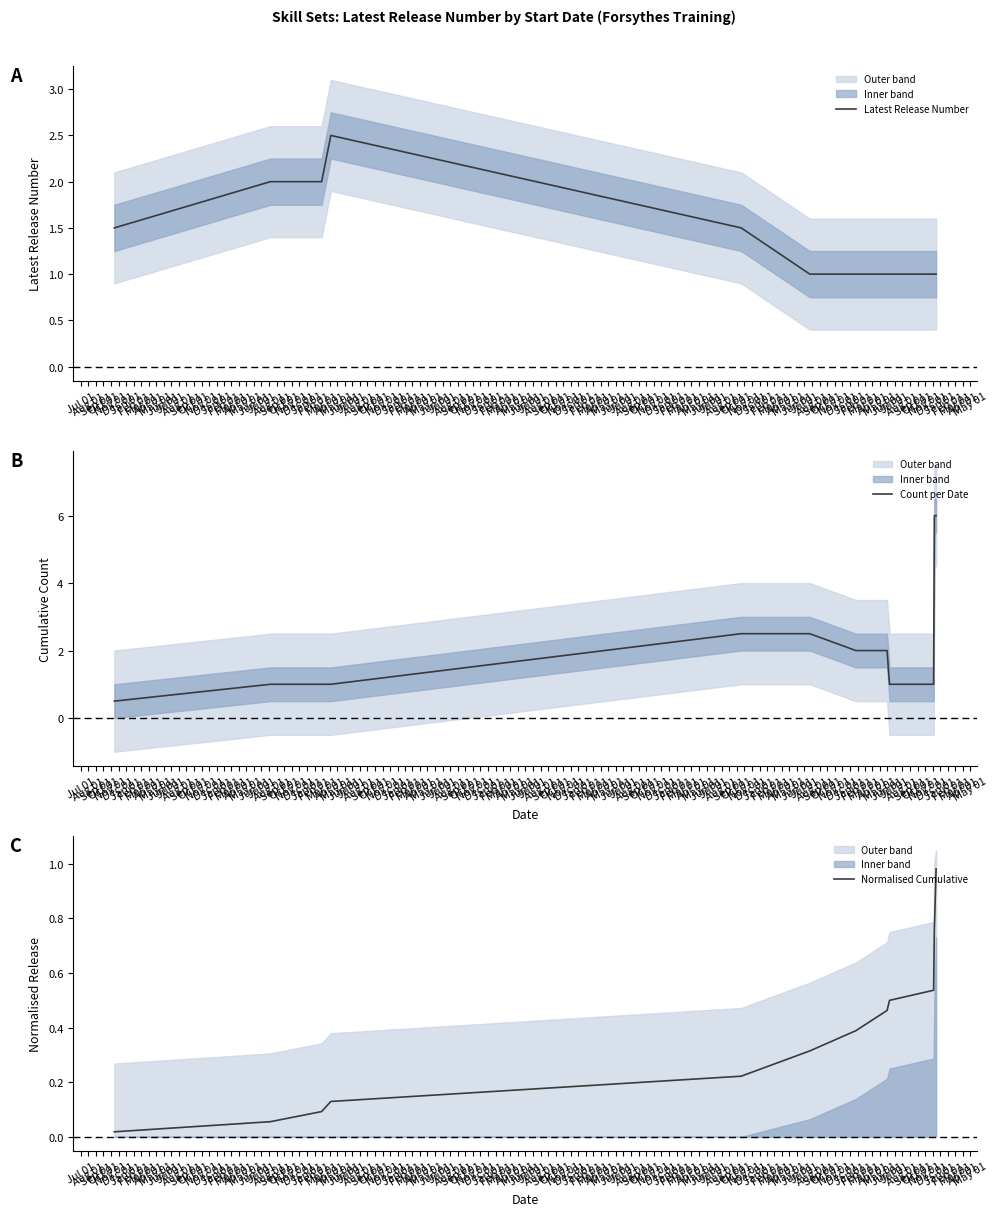

At how many categories does at least one series exceed 1?

10